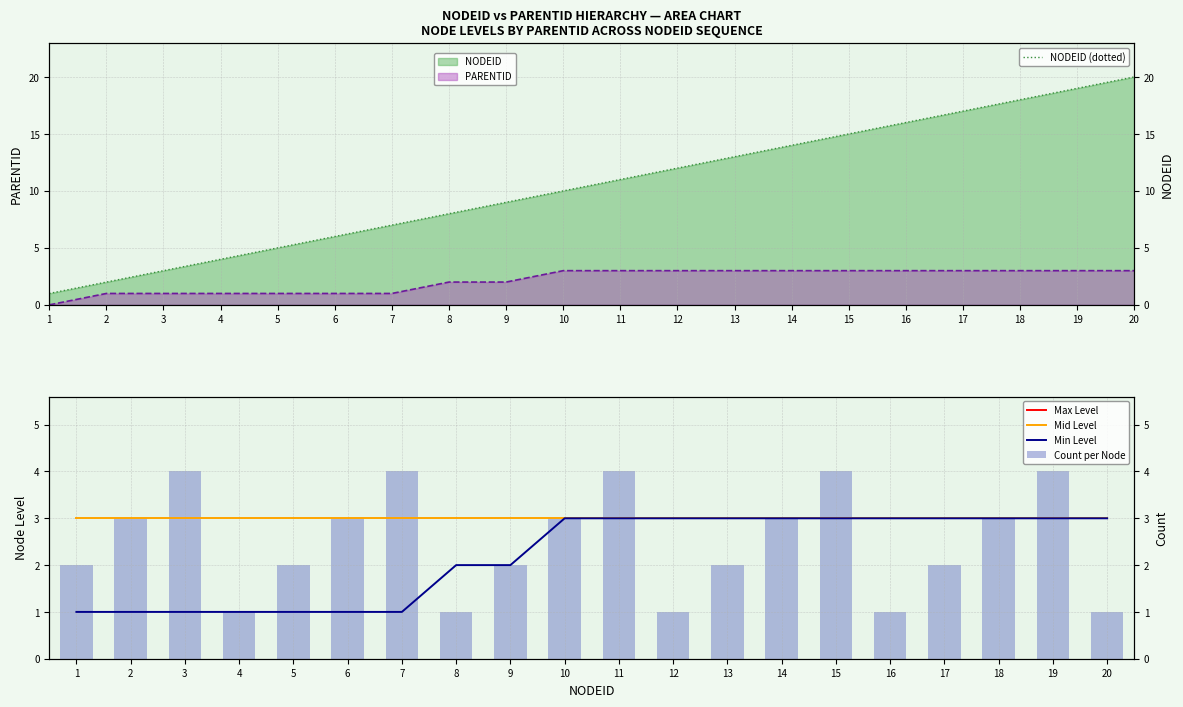

What are all the series names shown in the legend?

Max Level, Mid Level, Min Level, Count per Node